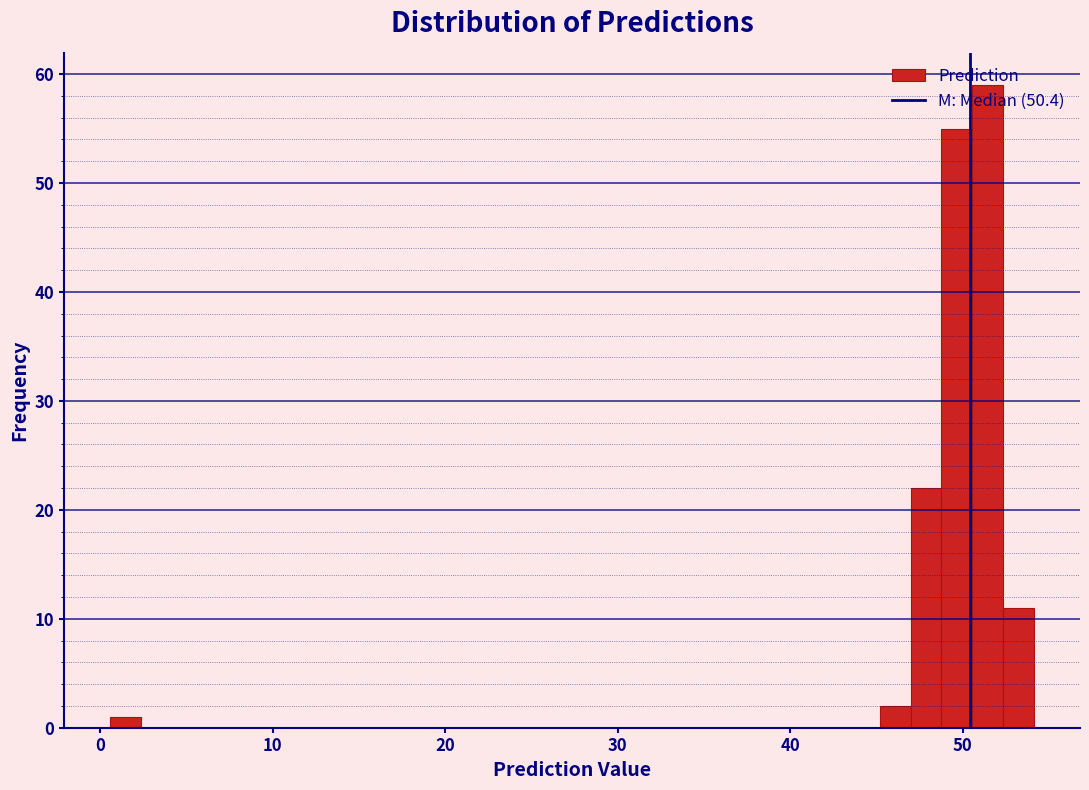

Read against the x-axis, roughly where is the centre of the tallest bar?

51